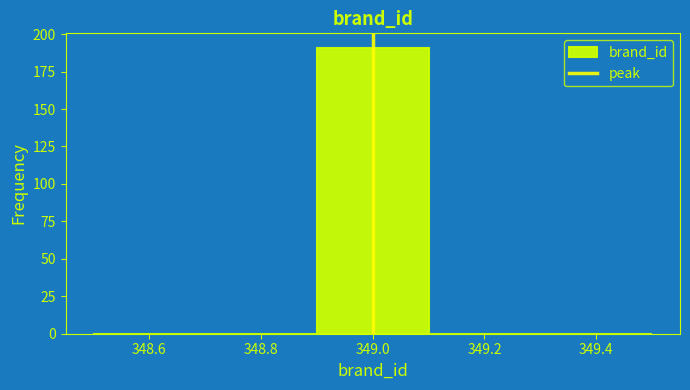

Reading left to right, list every bar in this chart as the range it spans on the x-axis followed by its height. The values are not printed on the chart, so give them approximately, as read against the axis.

348.5 to 348.7: 0
348.7 to 348.9: 0
348.9 to 349.1: 190
349.1 to 349.3: 0
349.3 to 349.5: 0